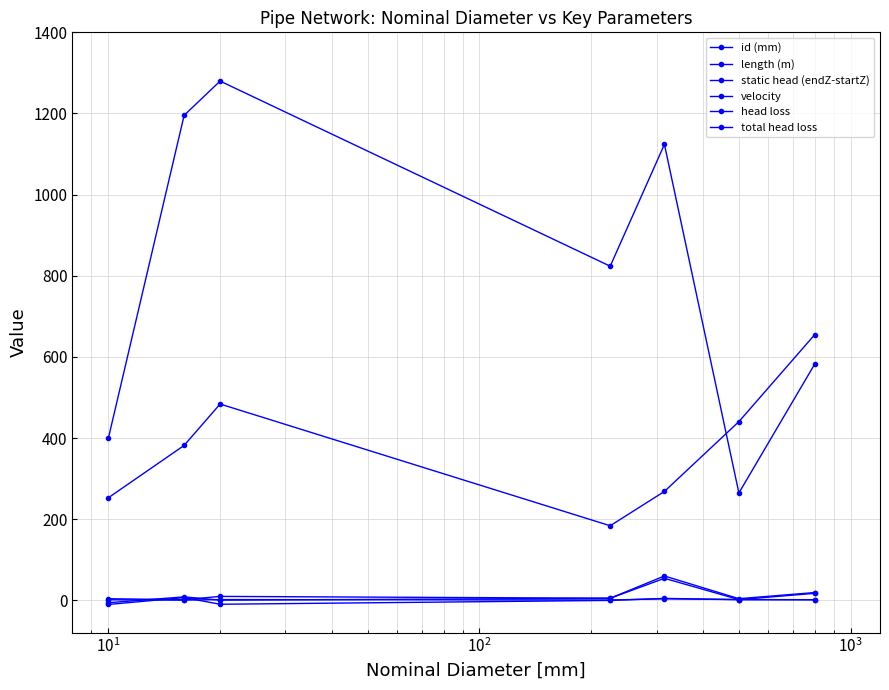

True or false: id (mm) and head loss intersect in this chart.

False